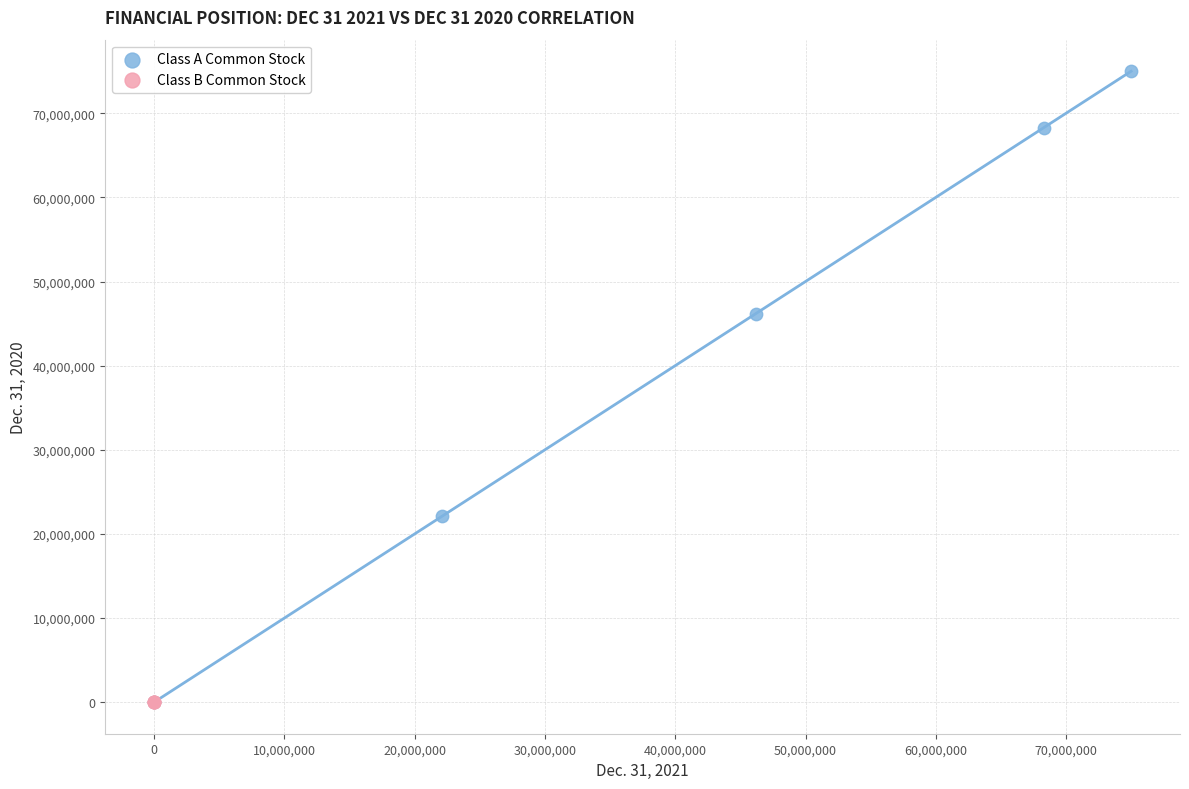

What are all the series names shown in the legend?

Class A Common Stock, Class B Common Stock